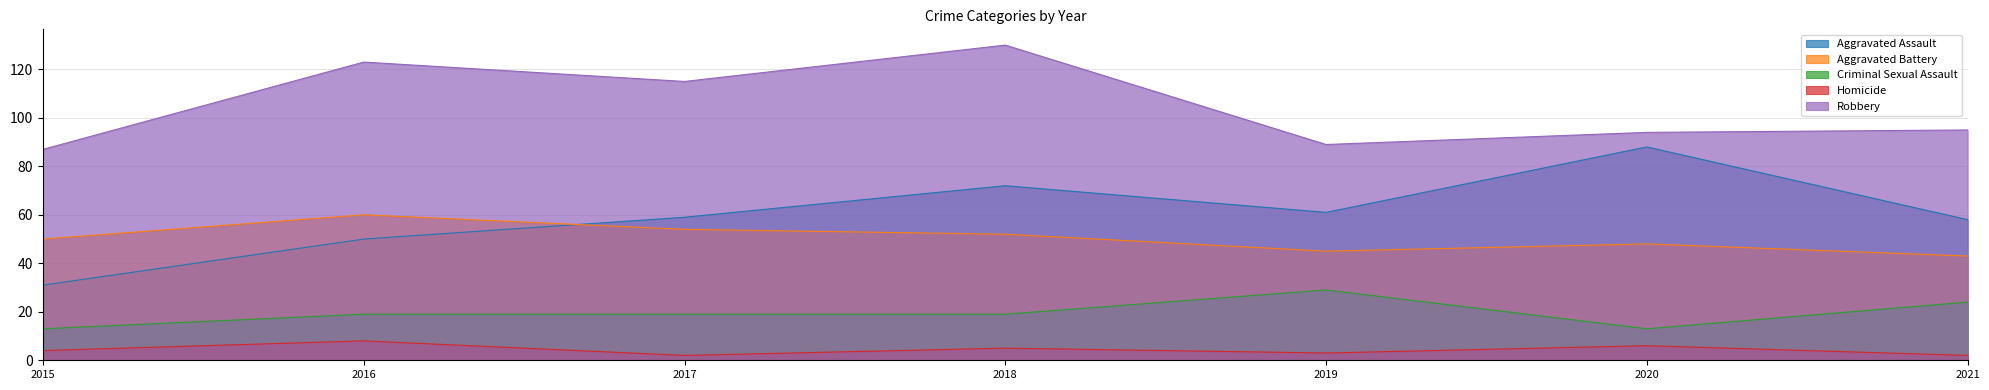

Does the chart display data point markers on the line(s)?

No